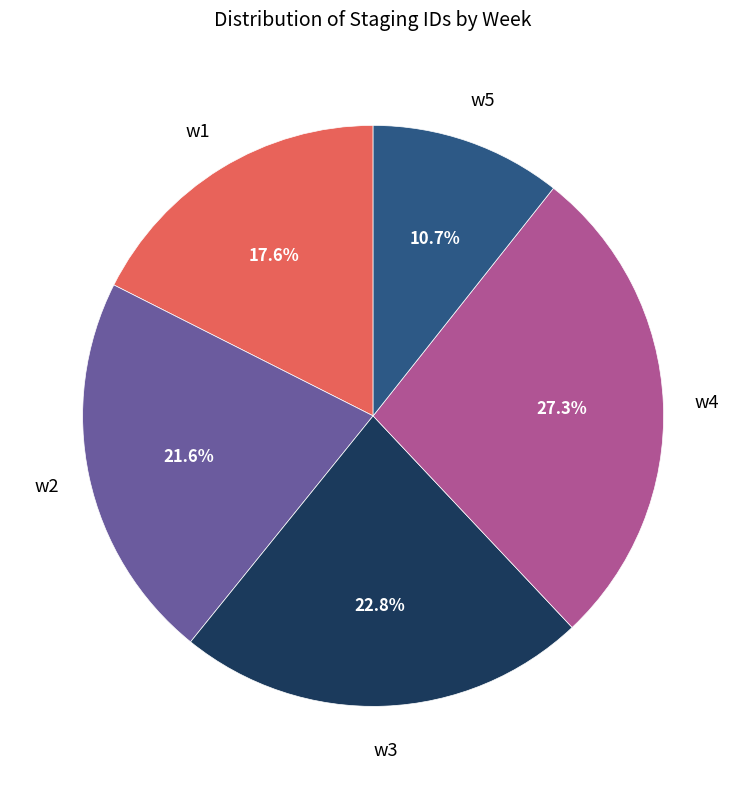

Does any single category account for the majority?

No